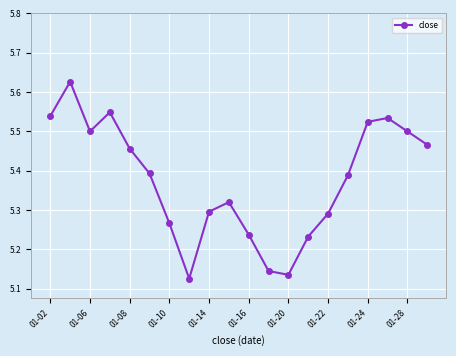

True or false: the data has more than 0 interior local peaks.

True